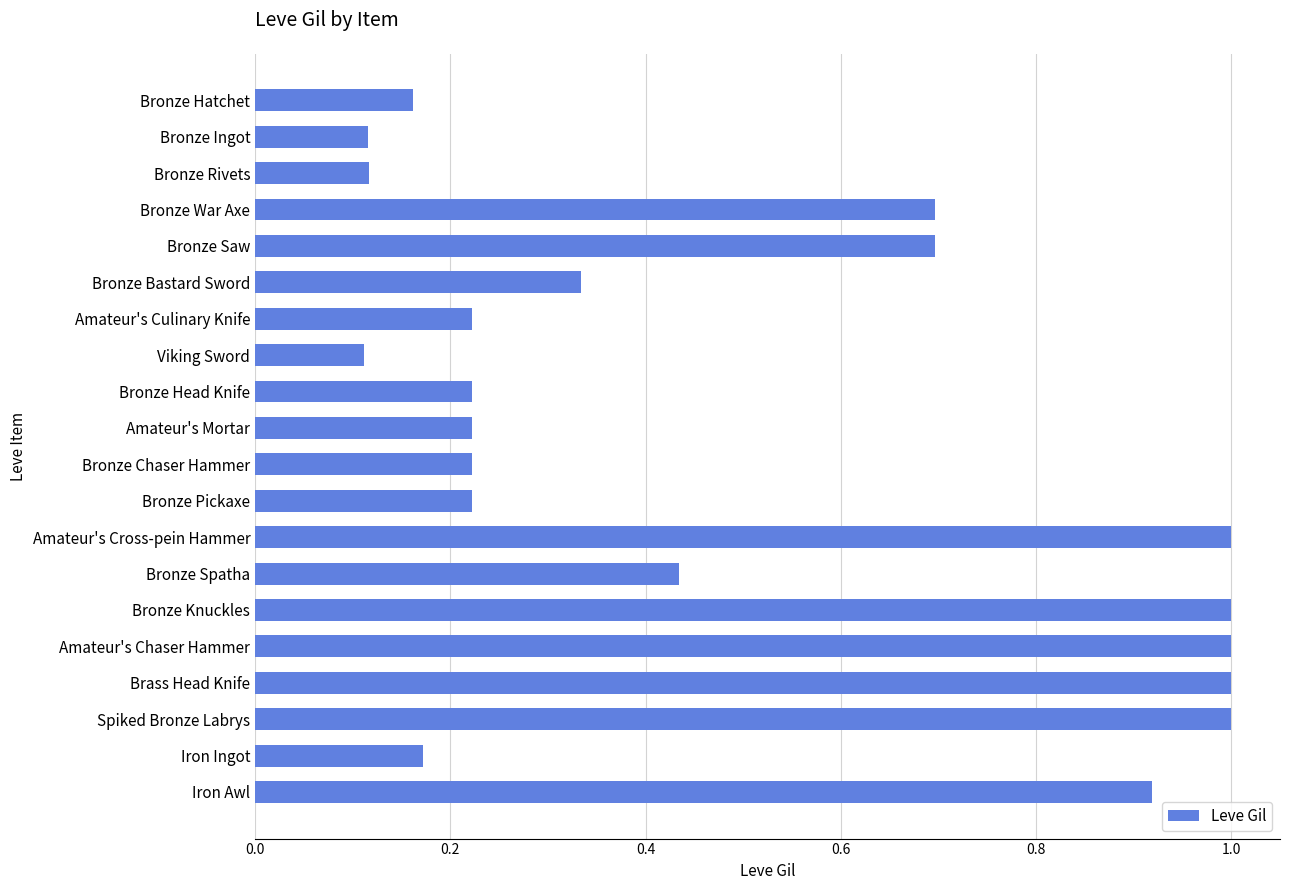

What is the average value?

0.5